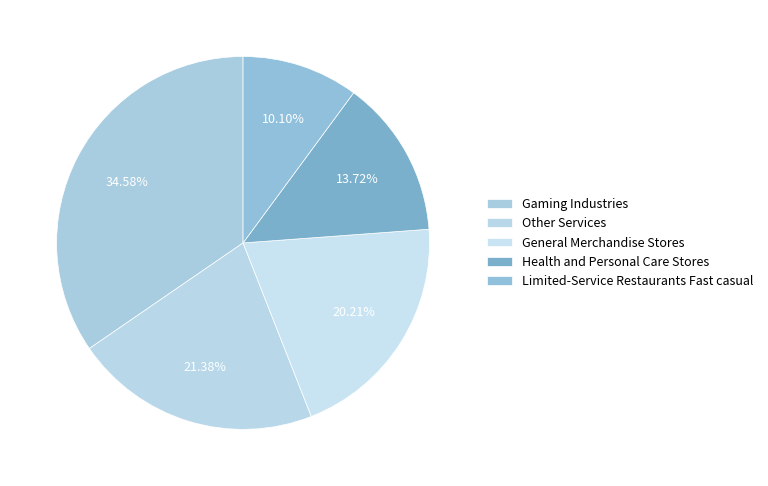

The Other Services slice represents 21% of the pie. True or false?

True